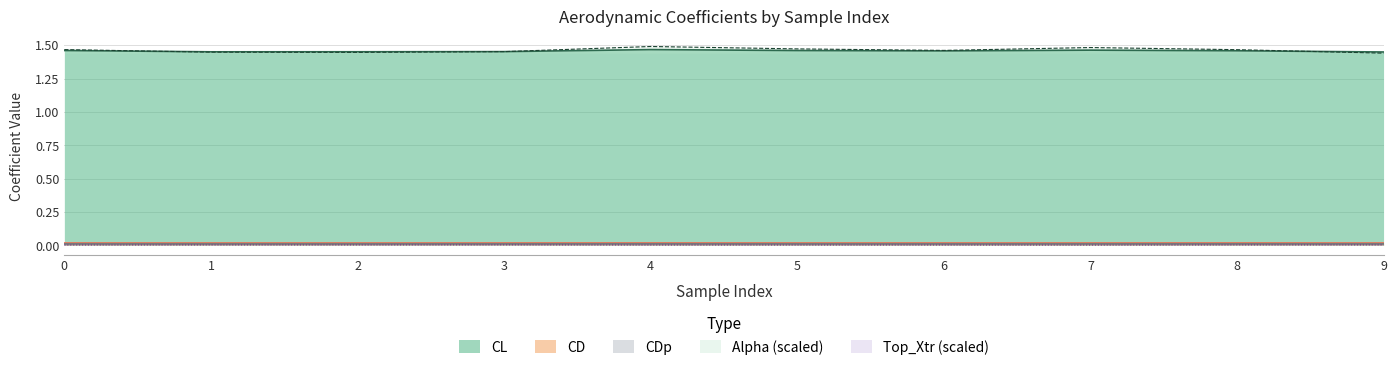

Is the value of Top_Xtr (scaled) at 8 greater than the value of Alpha (scaled) at 7?

No